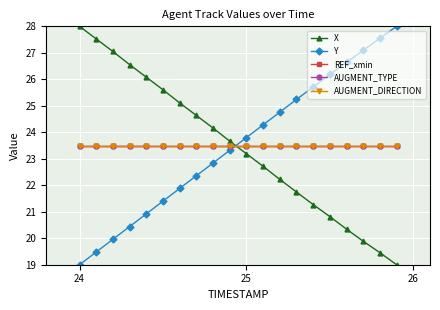

Does the chart display data point markers on the line(s)?

Yes